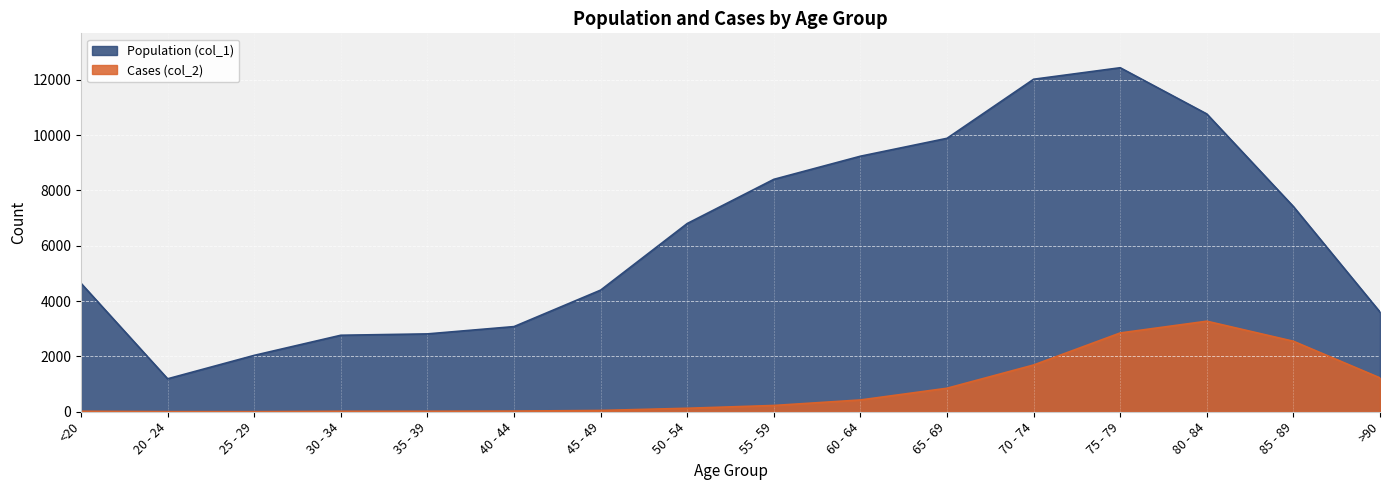

Rank the series by their maximum value, from highest to lowest.

Population (col_1), Cases (col_2)